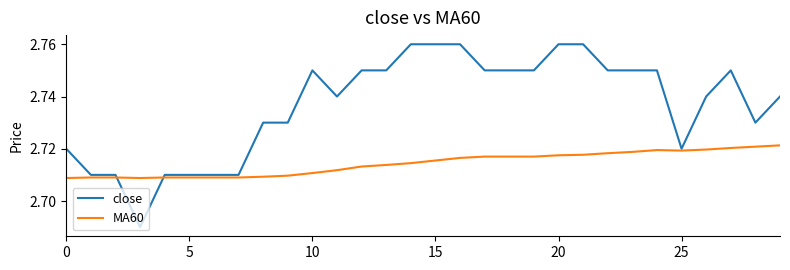

Which series has the largest total across all categories?

close